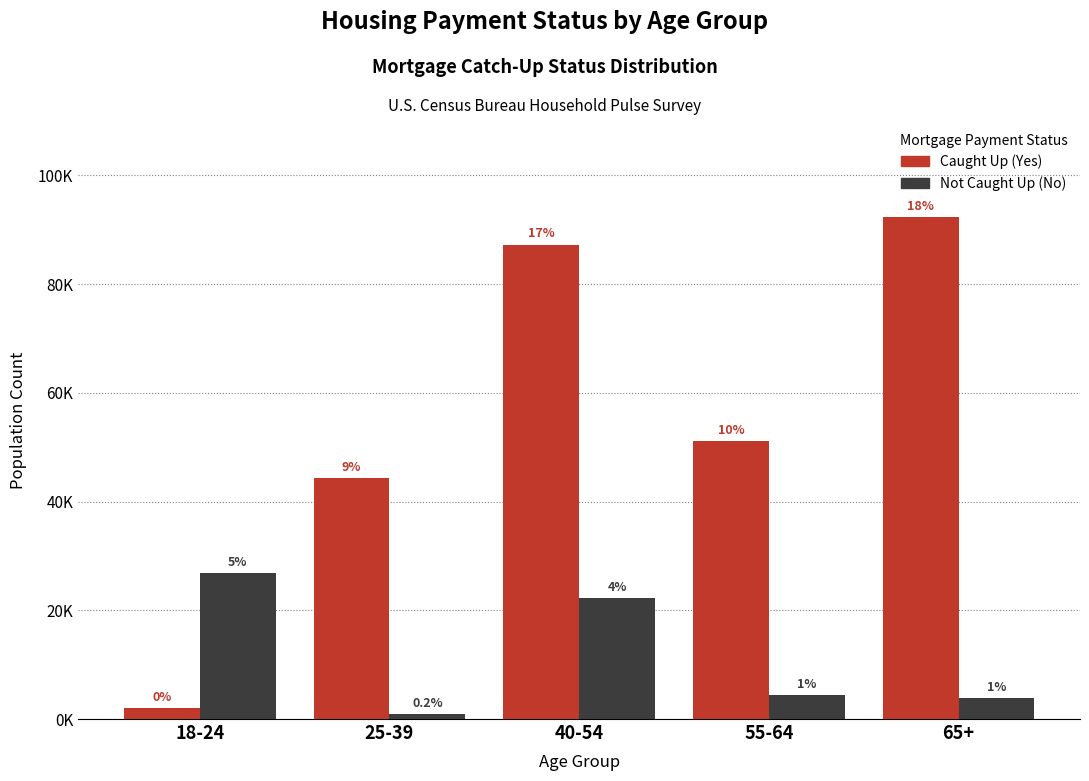

Does the chart contain stacked bars?

No